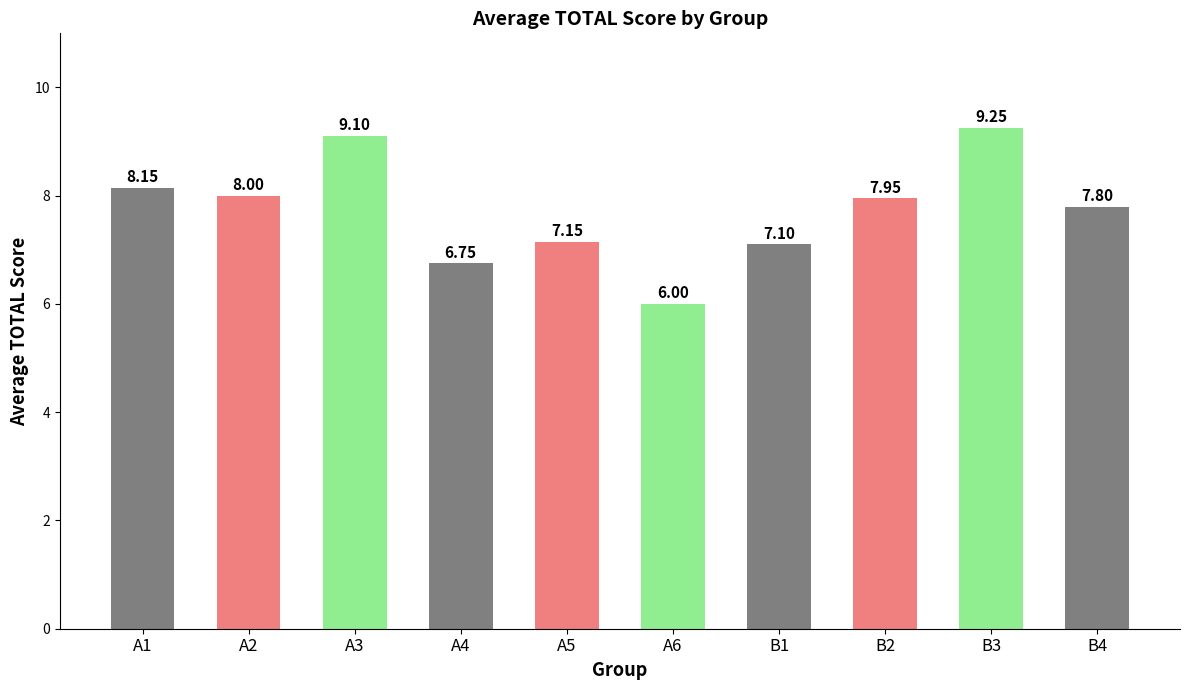

What is the minimum value shown in the chart?

6.0